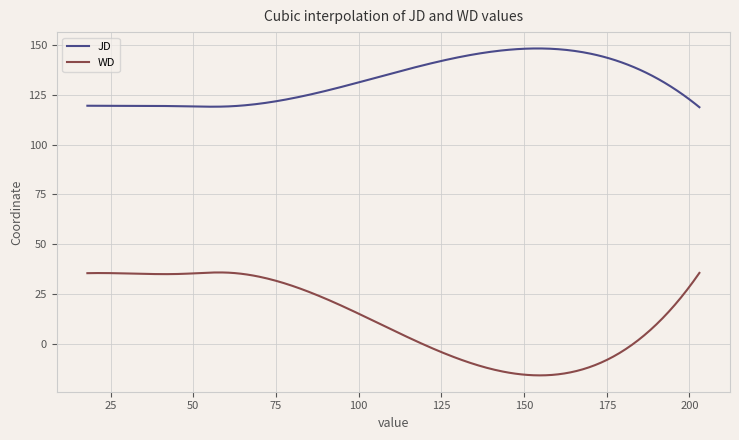

Rank the series by their average value, from lowest to highest.

WD, JD